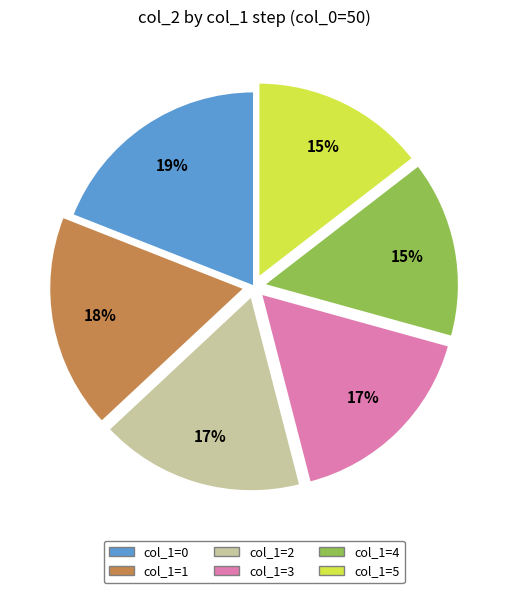

Is there a majority slice in this chart?

No